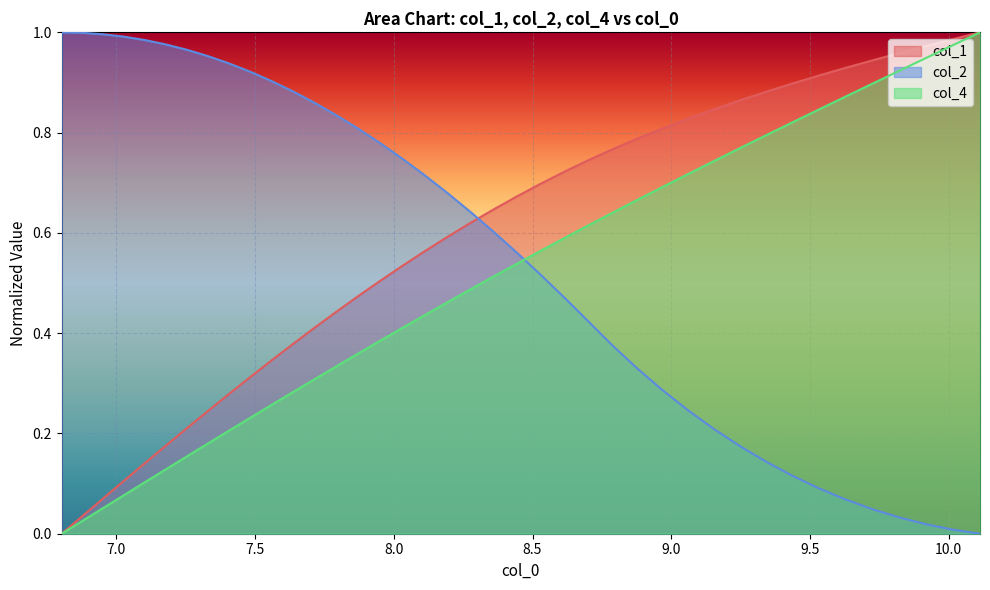

True or false: col_2 and col_1 cross at least once.

True